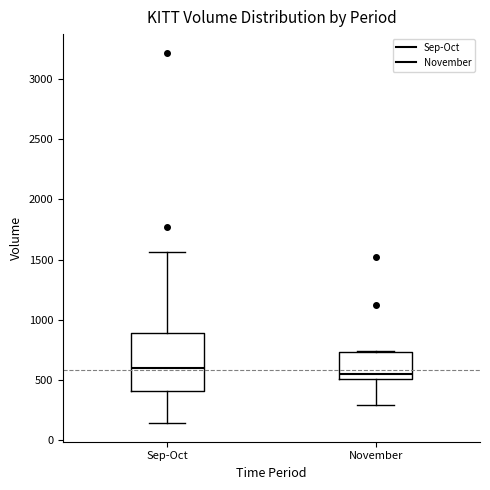

Which box's median line is the highest?

Sep-Oct